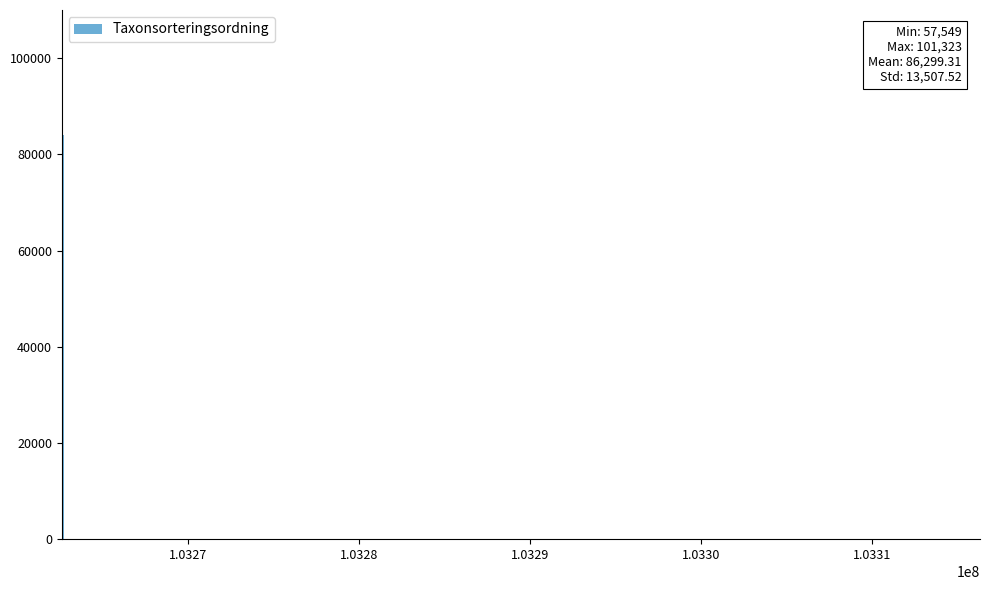

What is the maximum value shown in the chart?

101323